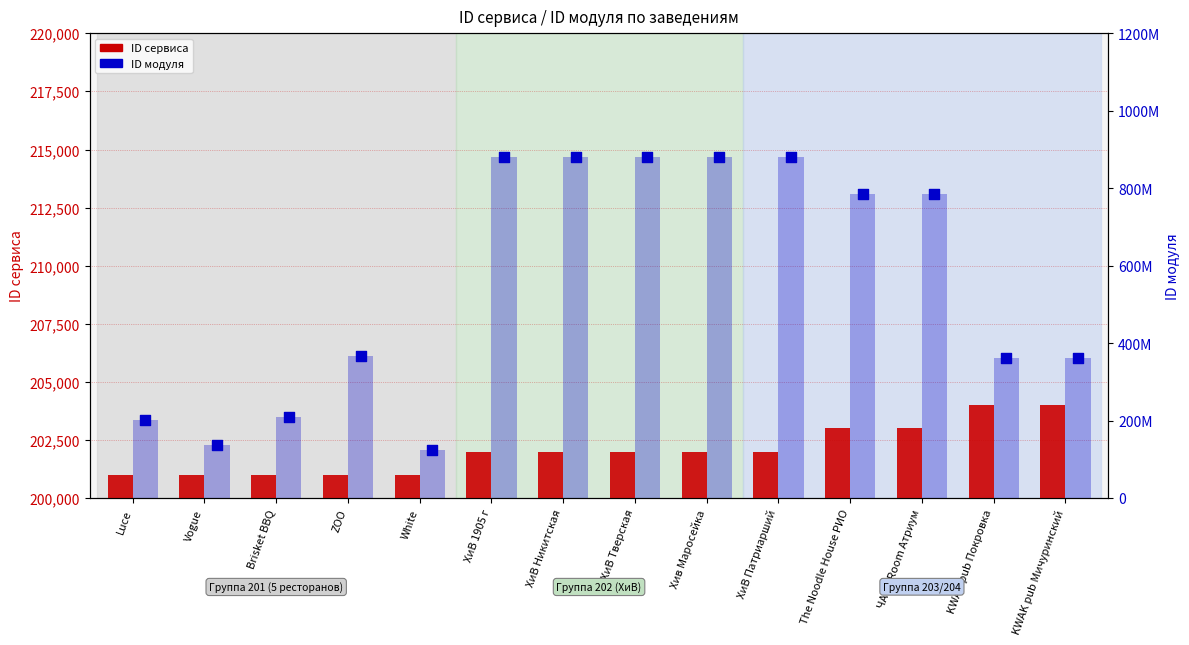

Which series reaches the maximum Y coordinate?

ID модуля